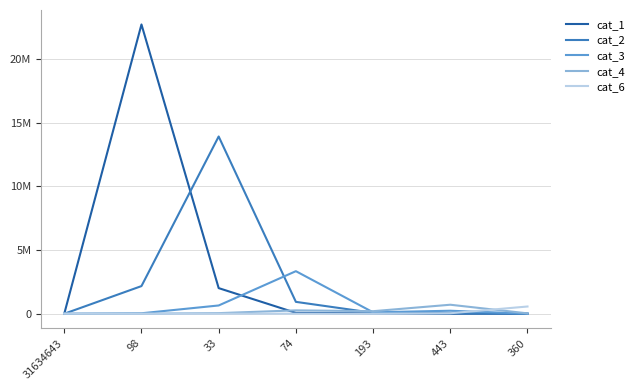

Is this an area chart (filled region under the line)?

No